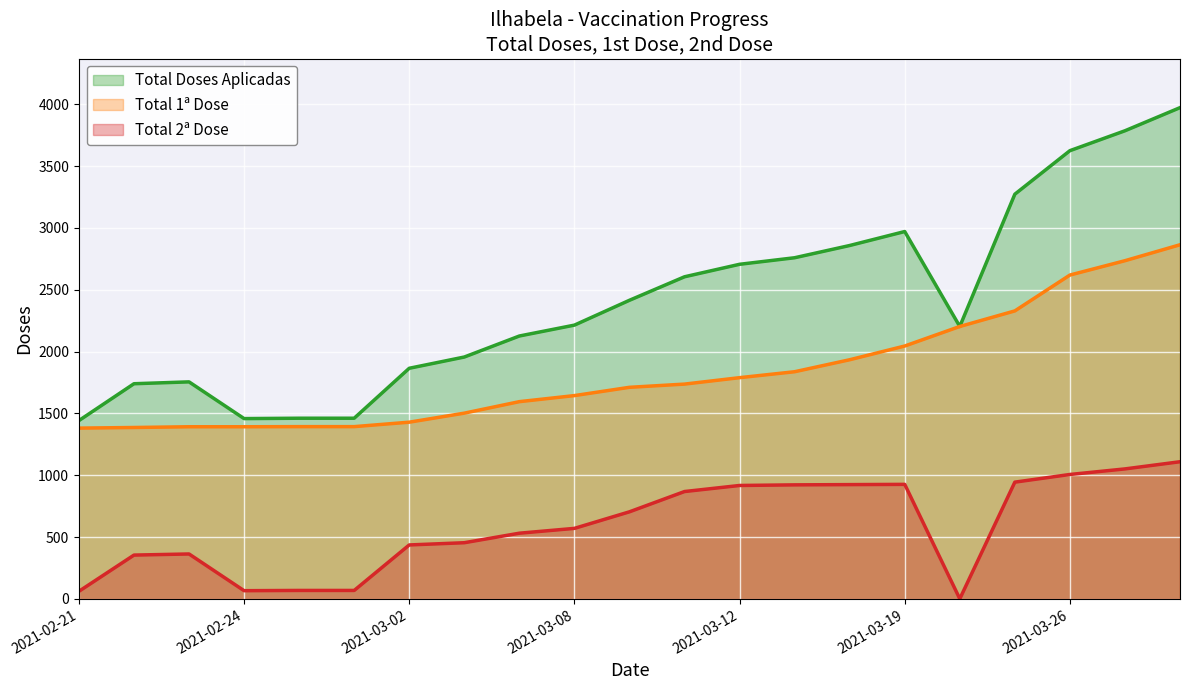

Rank the categories by Total 1a Dose value from lowest to highest.

2021-02-21, 2021-02-22, 2021-02-23, 2021-02-24, 2021-02-25, 2021-02-28, 2021-03-02, 2021-03-03, 2021-03-05, 2021-03-08, 2021-03-09, 2021-03-10, 2021-03-12, 2021-03-15, 2021-03-16, 2021-03-19, 2021-03-22, 2021-03-23, 2021-03-26, 2021-03-29, 2021-03-31